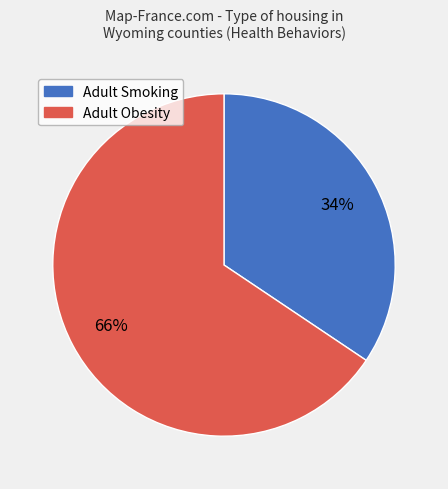

To the nearest percent, what is the average slice percentage?

50%